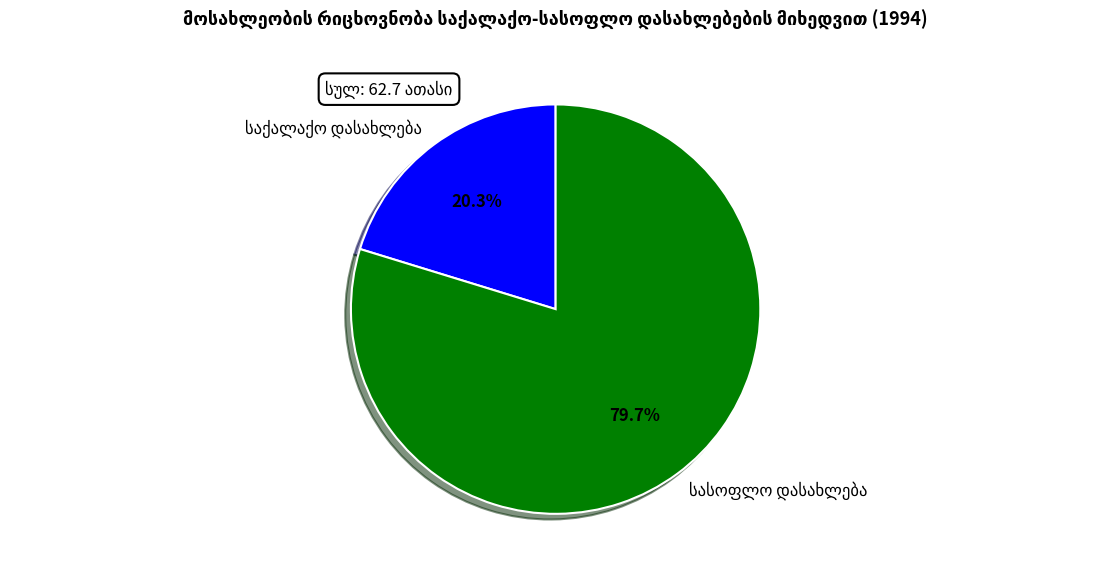

To the nearest percent, what percentage of the pie is სასოფლო დასახლება?

80%